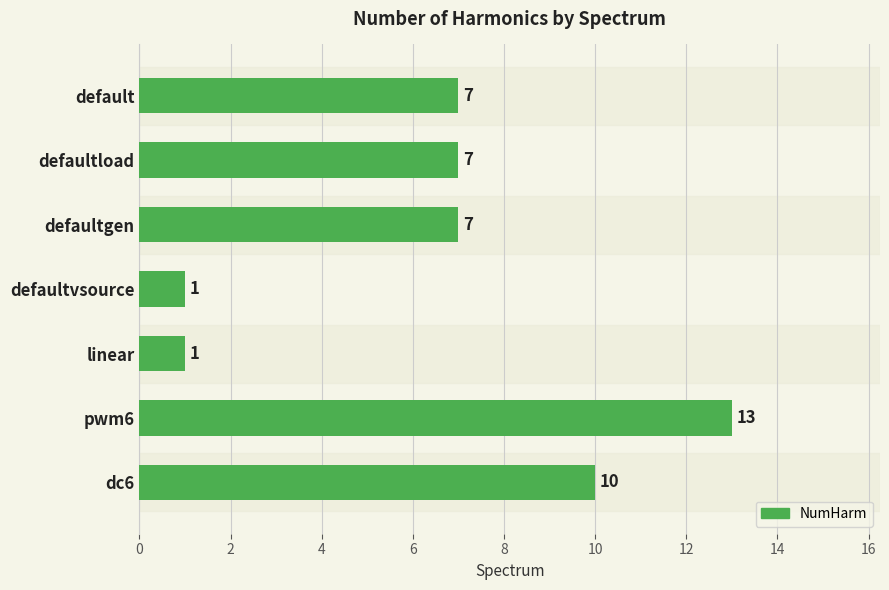

Count the number of data series in this chart.

1